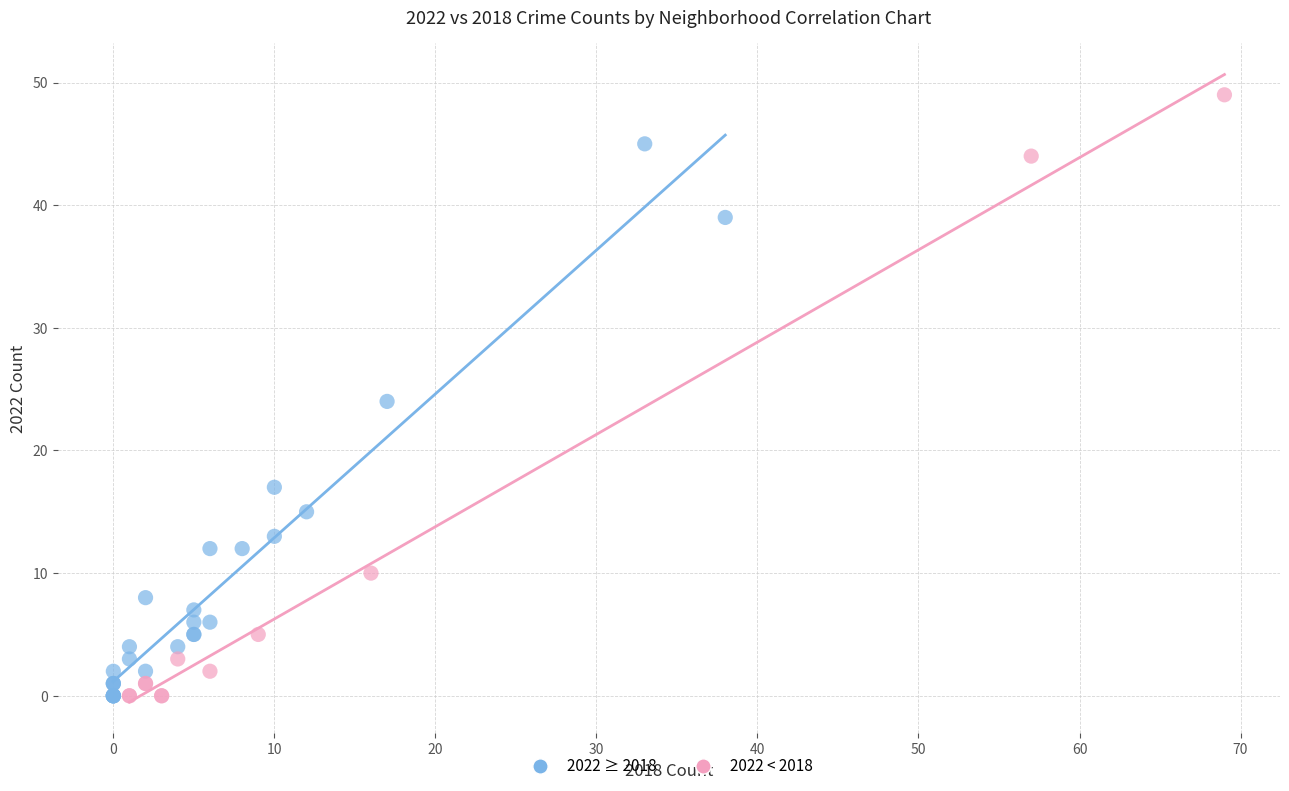

Which series contains the highest Y value?

2022 < 2018